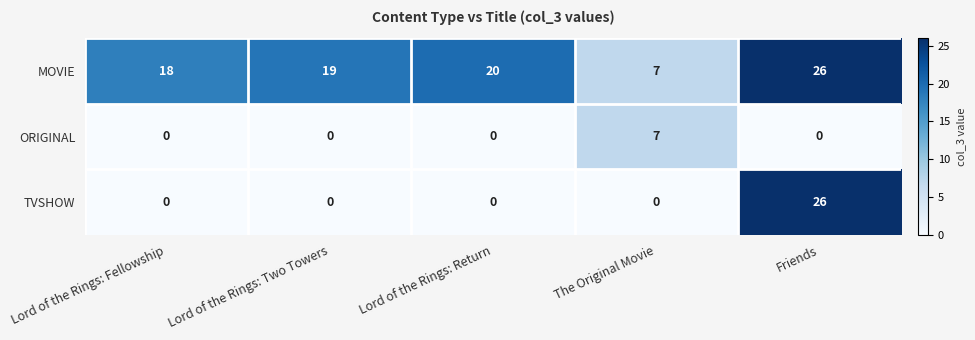

What is the lowest value of the MOVIE series?

7